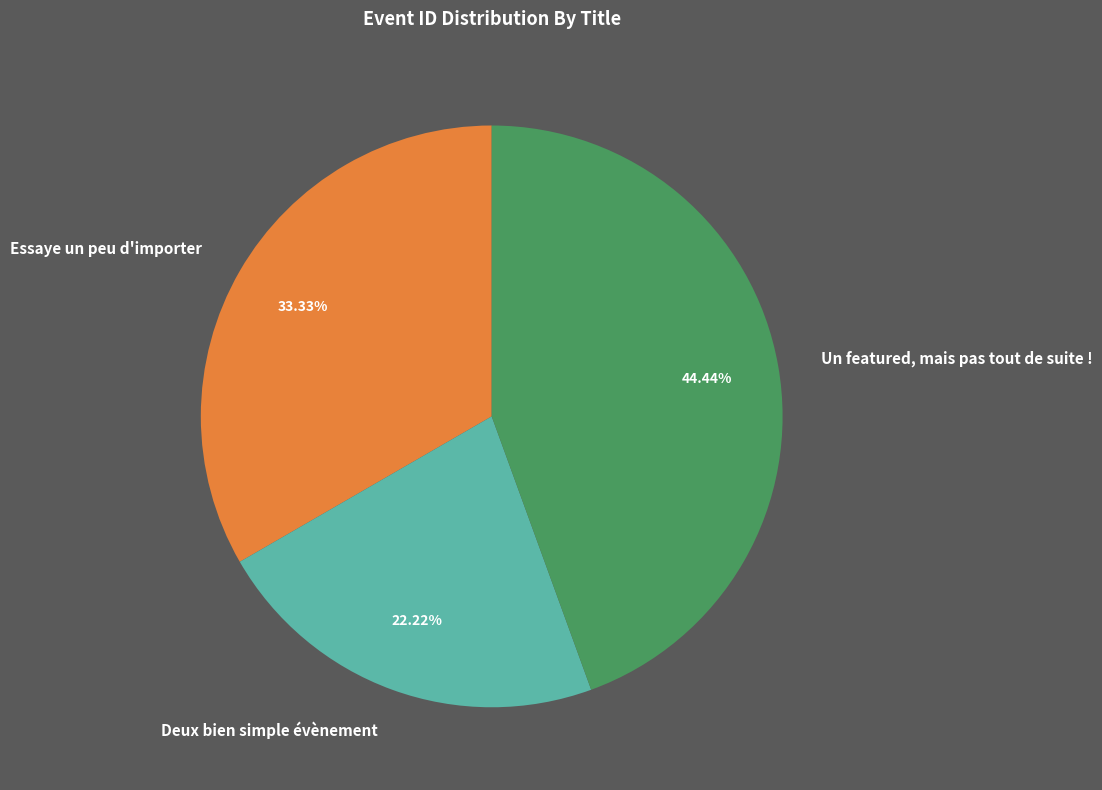

Which category has the smallest portion of the pie?

Deux bien simple évènement